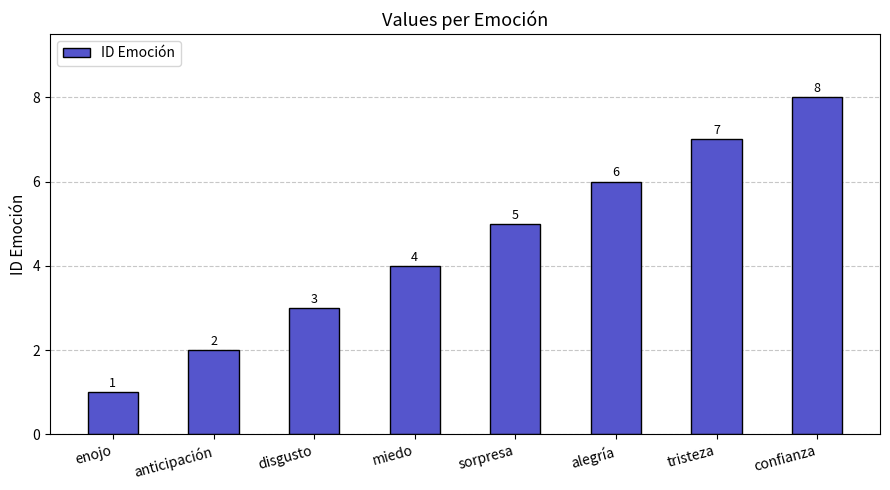

What is the difference between the values at confianza and enojo?

7